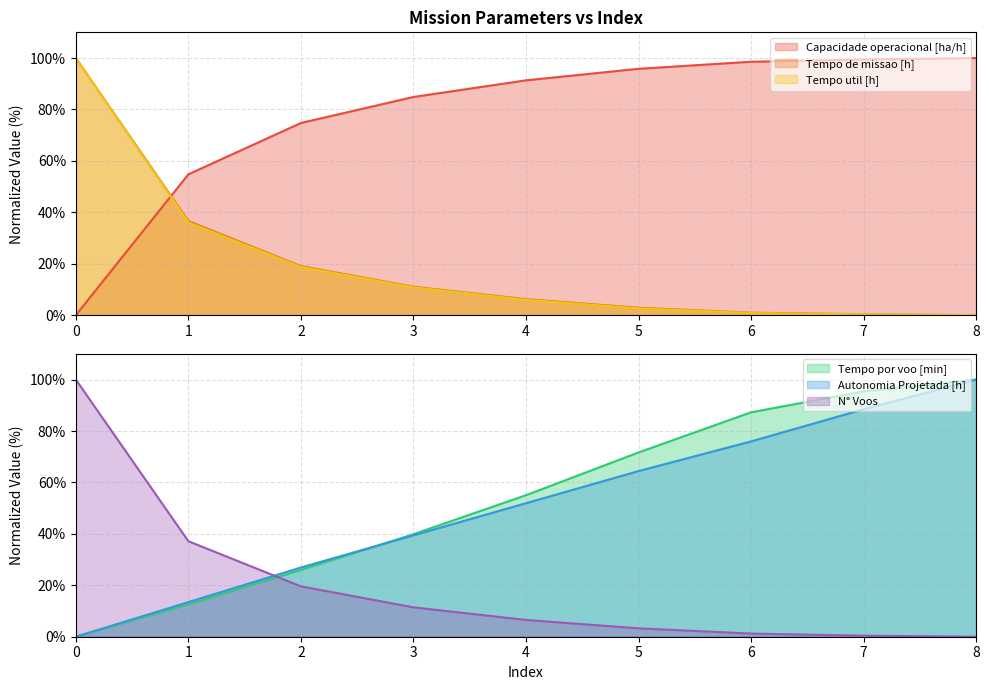

Rank the series at 3 from lowest to highest value.

Tempo util [h], Tempo de missao [h], N° Voos, Autonomia Projetada [h], Tempo por voo [min], Capacidade operacional [ha/h]